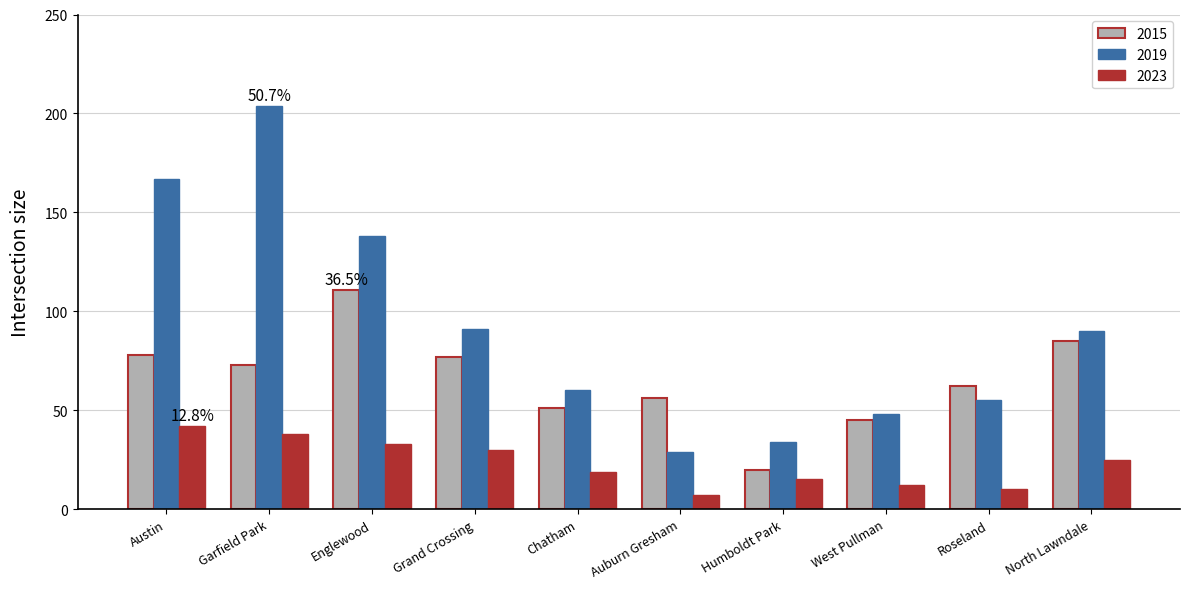

What is the approximate value of 2023 at Humboldt Park?

15